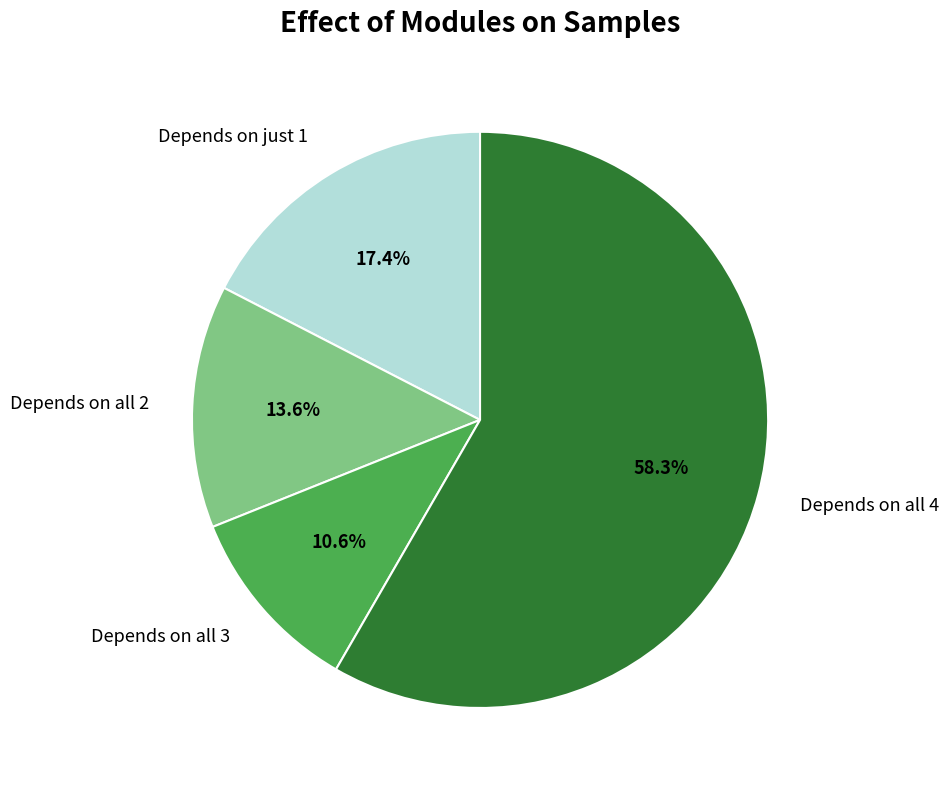

Is there a majority slice in this chart?

Yes